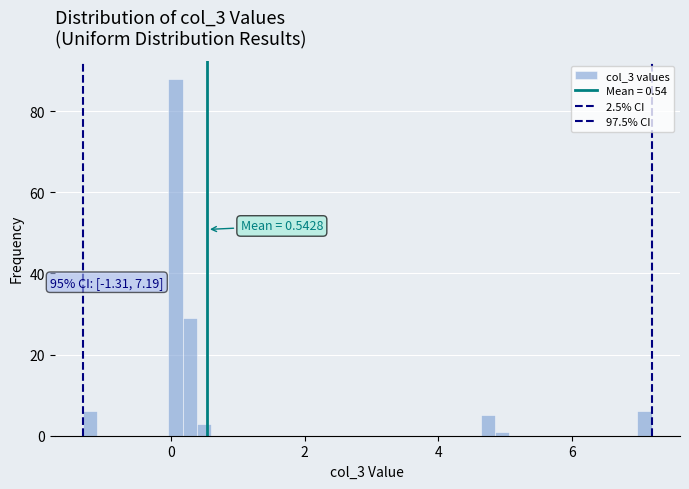

Read against the x-axis, roughly where is the centre of the tallest bar?

0.0